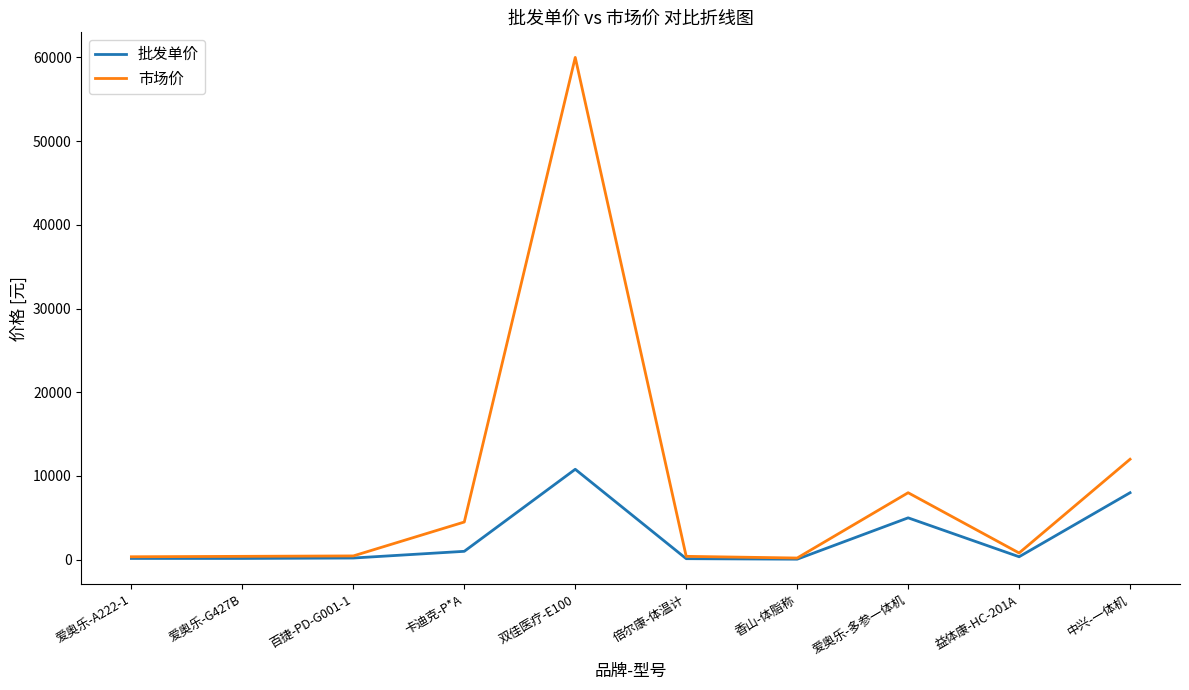

Where does the 批发单价 series first go above 350?

卡迪克-P*A